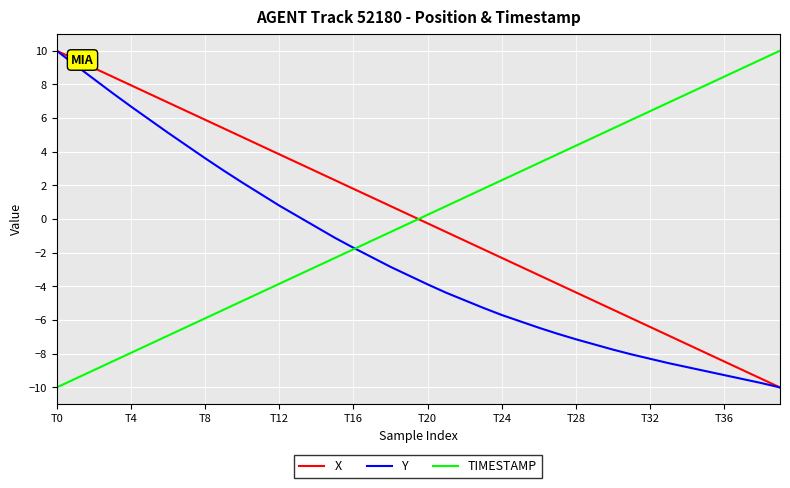

Does the chart display data point markers on the line(s)?

No